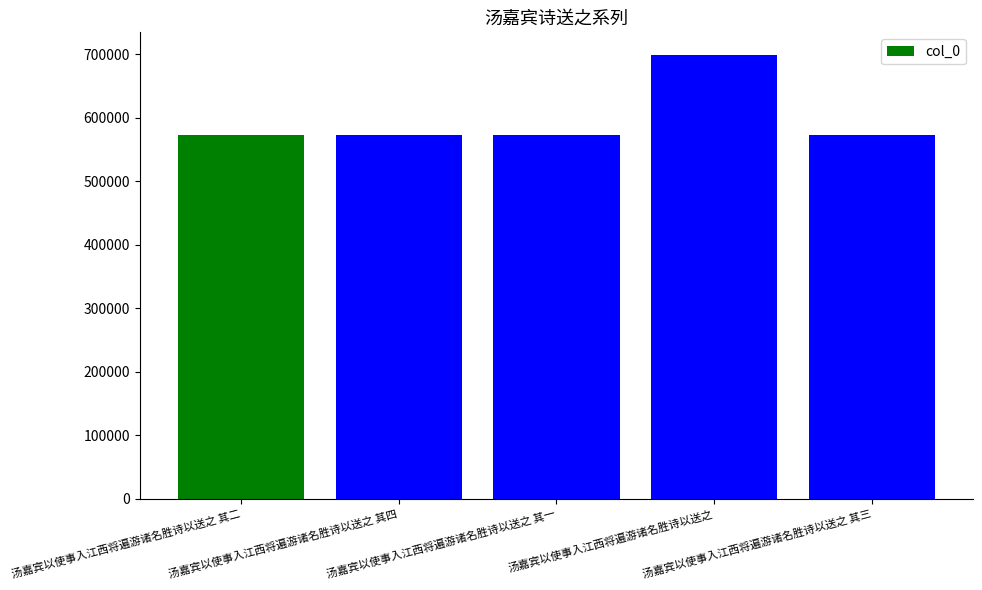

What is the maximum value shown in the chart?

699380